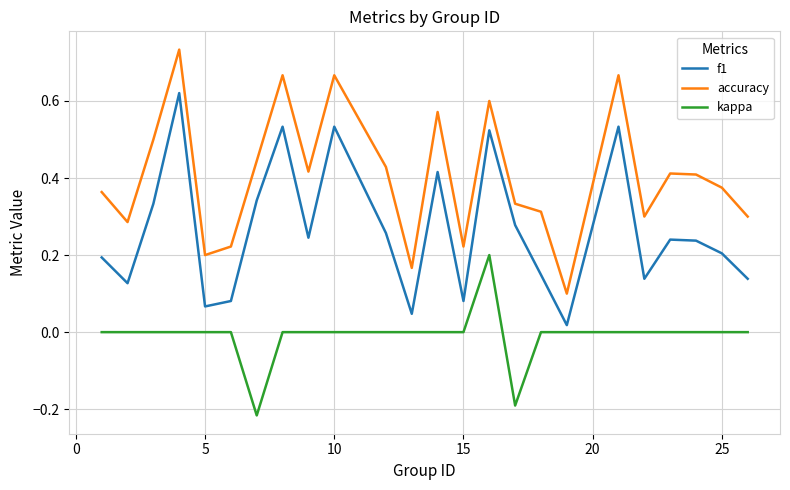

In accuracy, how many points are lower than both neighbors (excluding endpoints)?

7